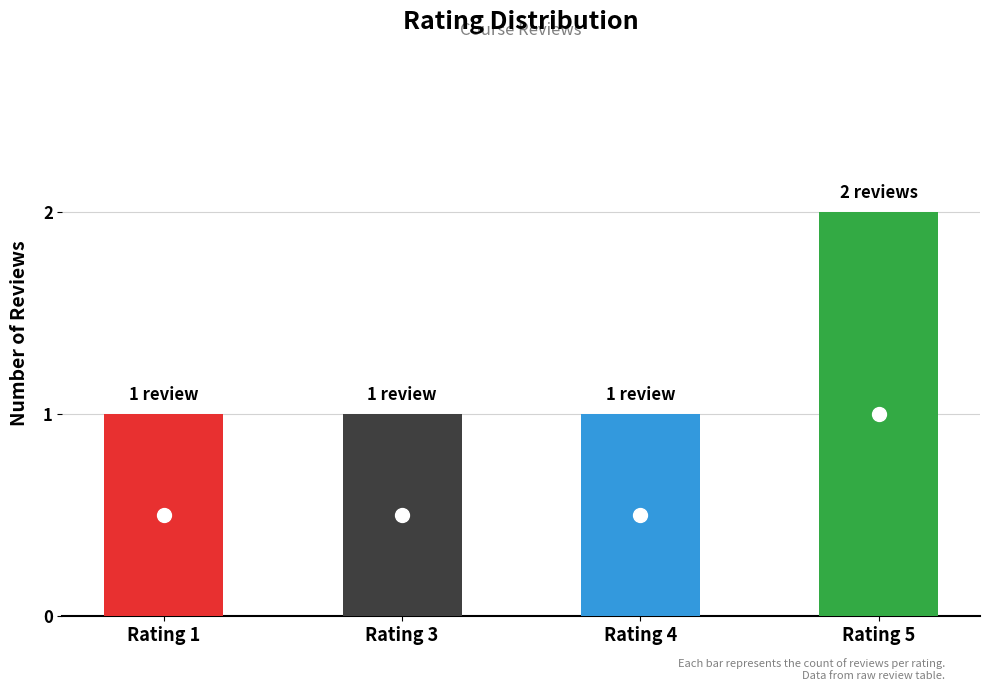

Reading left to right, transcribe all the data shown in this chart.

1=1	3=1	4=1	5=2